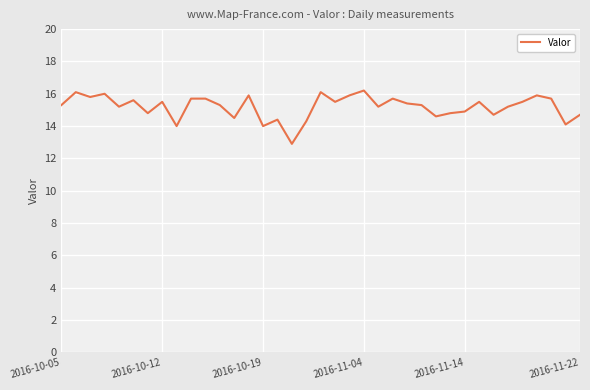

Does the chart display data point markers on the line(s)?

No